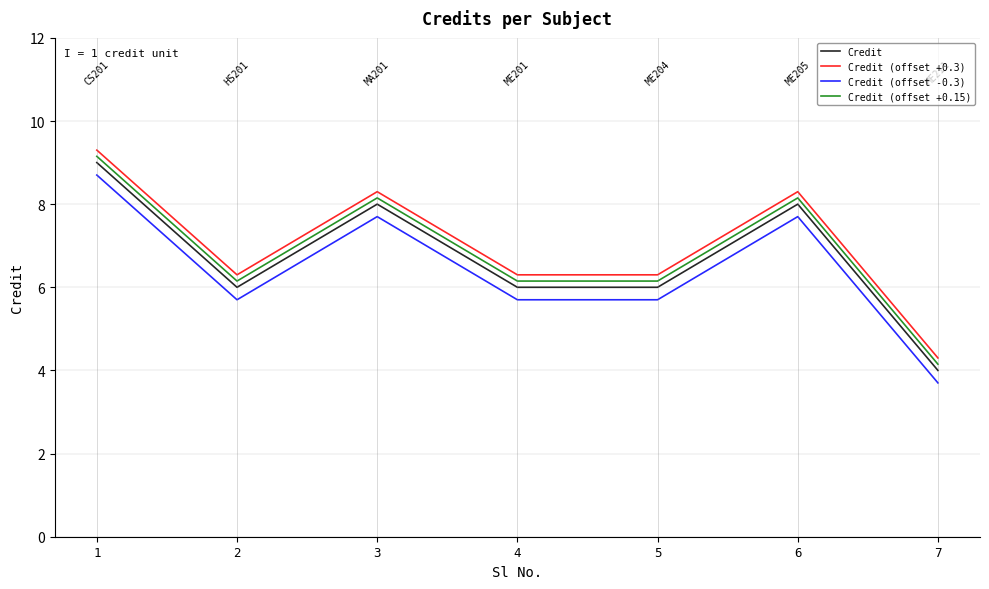

What is the difference between the highest and lowest values at 6?

0.6